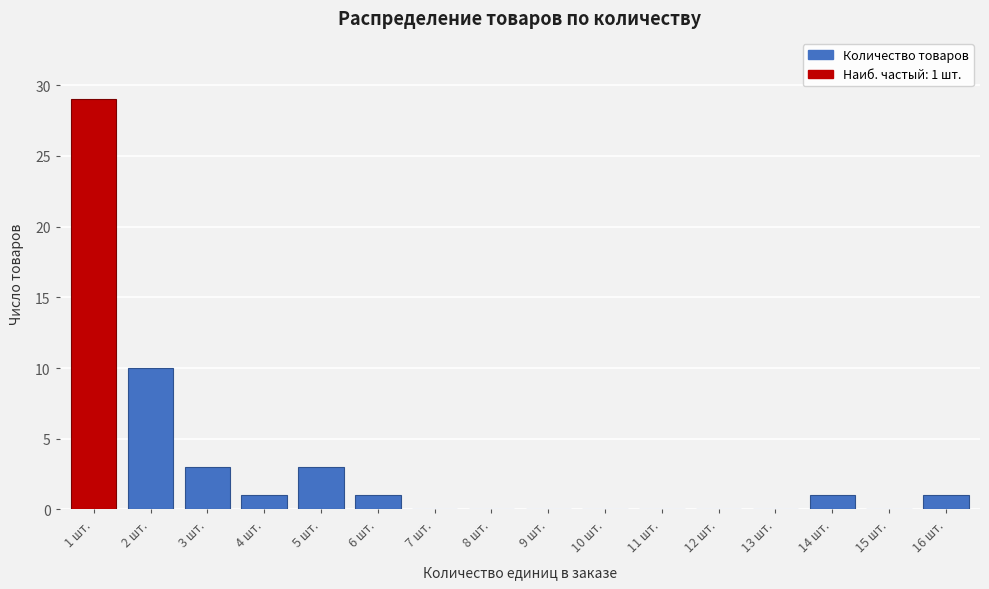

Reading left to right, transcribe all the data shown in this chart.

1 шт.=29	2 шт.=10	3 шт.=3	4 шт.=1	5 шт.=3	6 шт.=1	7 шт.=0	8 шт.=0	9 шт.=0	10 шт.=0	11 шт.=0	12 шт.=0	13 шт.=0	14 шт.=1	15 шт.=0	16 шт.=1